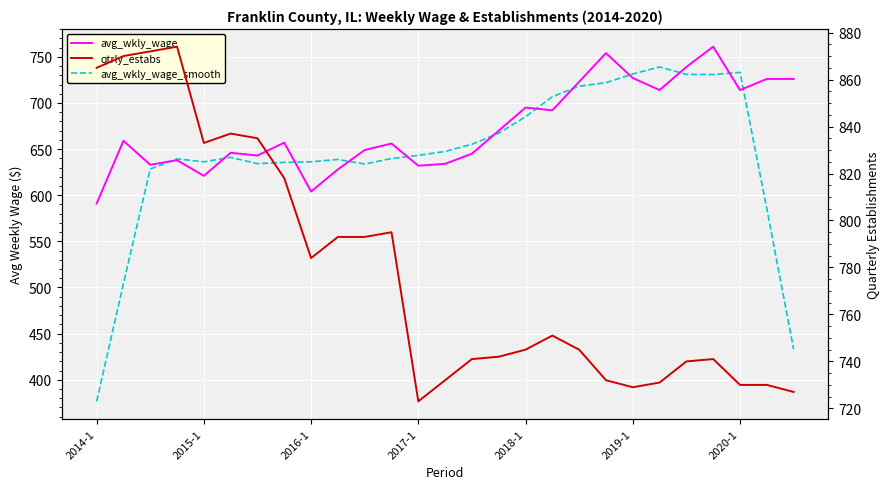

Reading left to right, what are all the values shown in this chart?

avg_wkly_wage: 591.0	659.0	633.0	638.0	621.0	646.0	643.0	657.0	604.0	628.0	649.0	656.0	632.0	634.0	645.0	670.0	695.0	692.0	723.0	754.0	727.0	714.0	739.0	761.0	714.0	726.0	726.0
avg_wkly_wage_smooth: 376.6	504.2	628.4	639.4	636.2	641.0	634.2	635.6	636.2	638.8	633.8	639.8	643.2	647.4	655.2	667.2	685.0	706.8	718.2	722.0	731.4	739.0	731.0	730.8	733.2	585.4	433.2
qtrly_estabs: 865.0	870.0	872.0	874.0	833.0	837.0	835.0	818.0	784.0	793.0	793.0	795.0	723.0	732.0	741.0	742.0	745.0	751.0	745.0	732.0	729.0	731.0	740.0	741.0	730.0	730.0	727.0